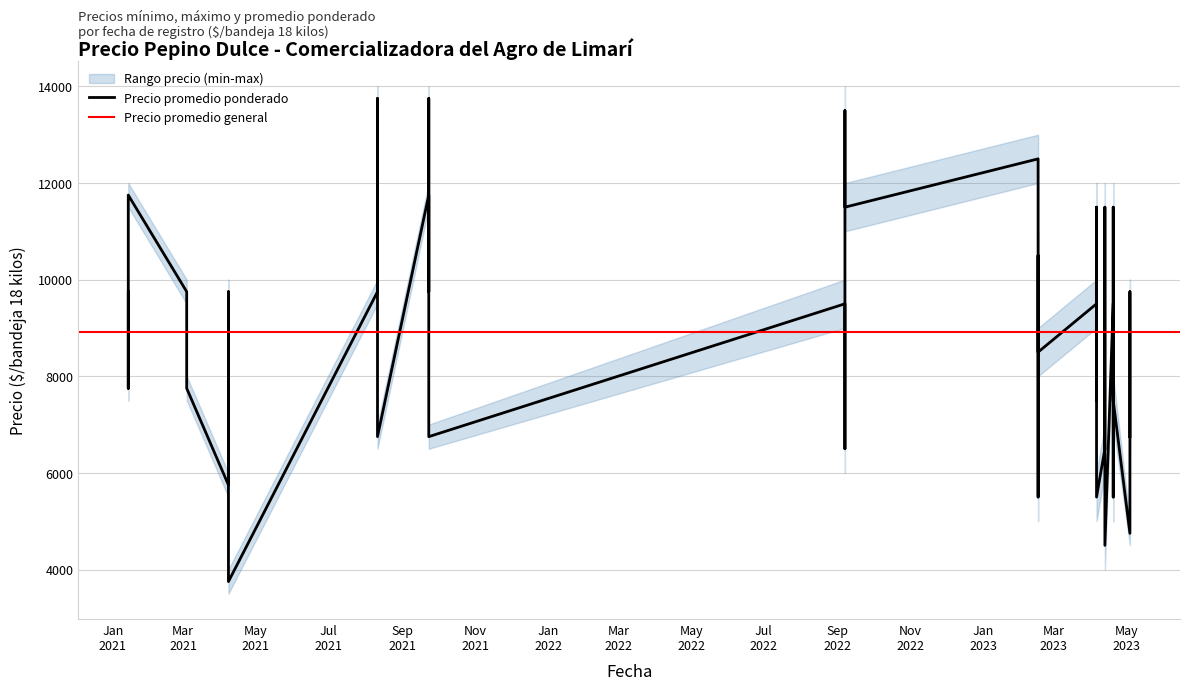

True or false: Precio maximo has a value of 1972 at 2023-05-04.

False